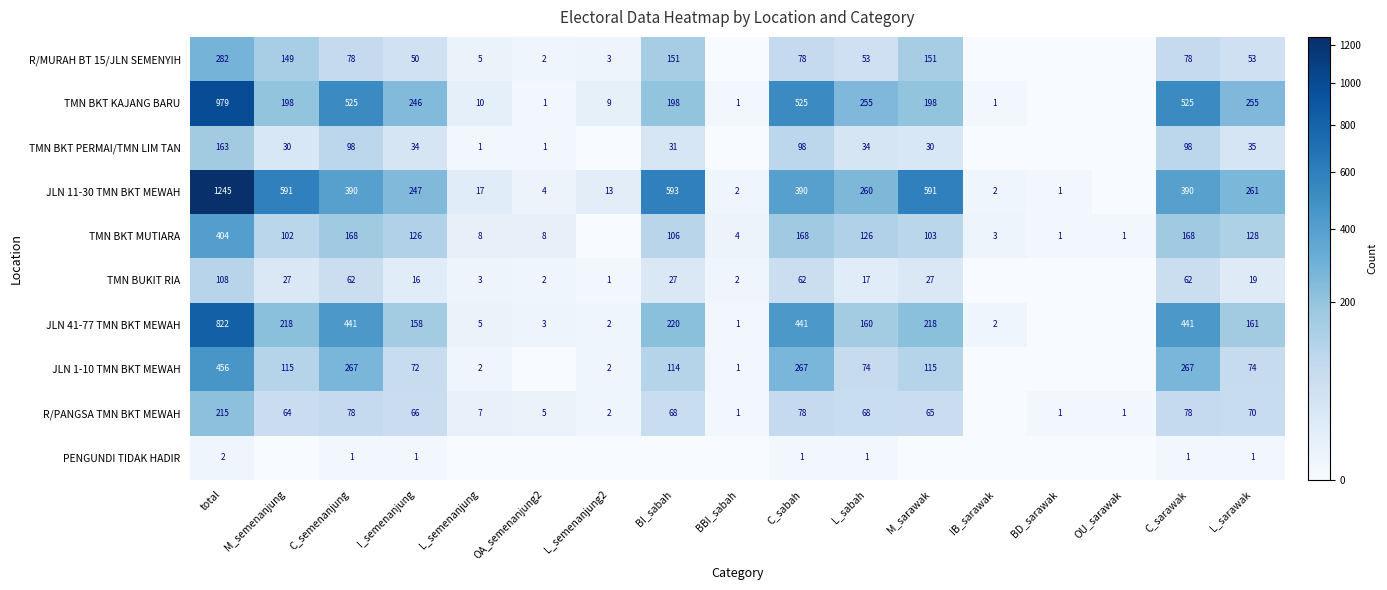

What is the total value across all series at C_sarawak?

2108